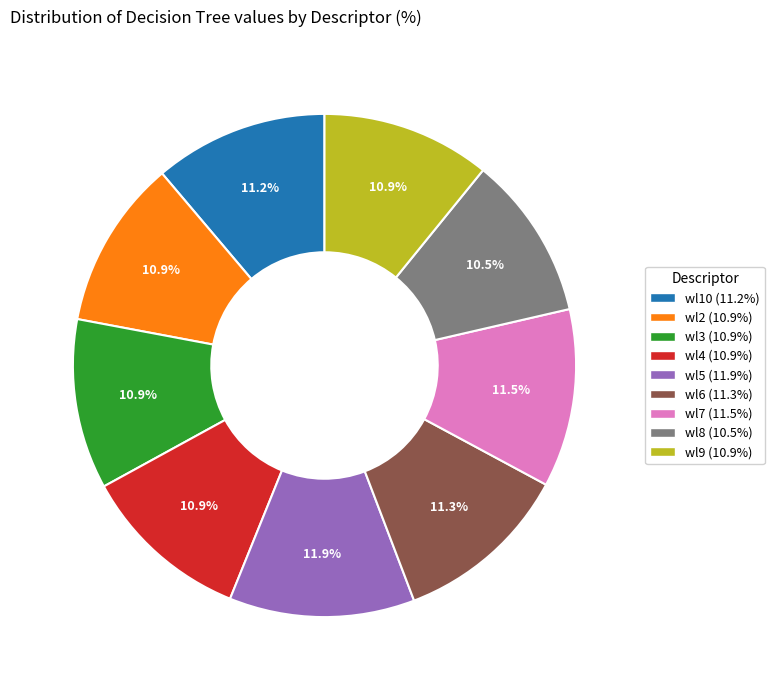

Does any single category account for the majority?

No